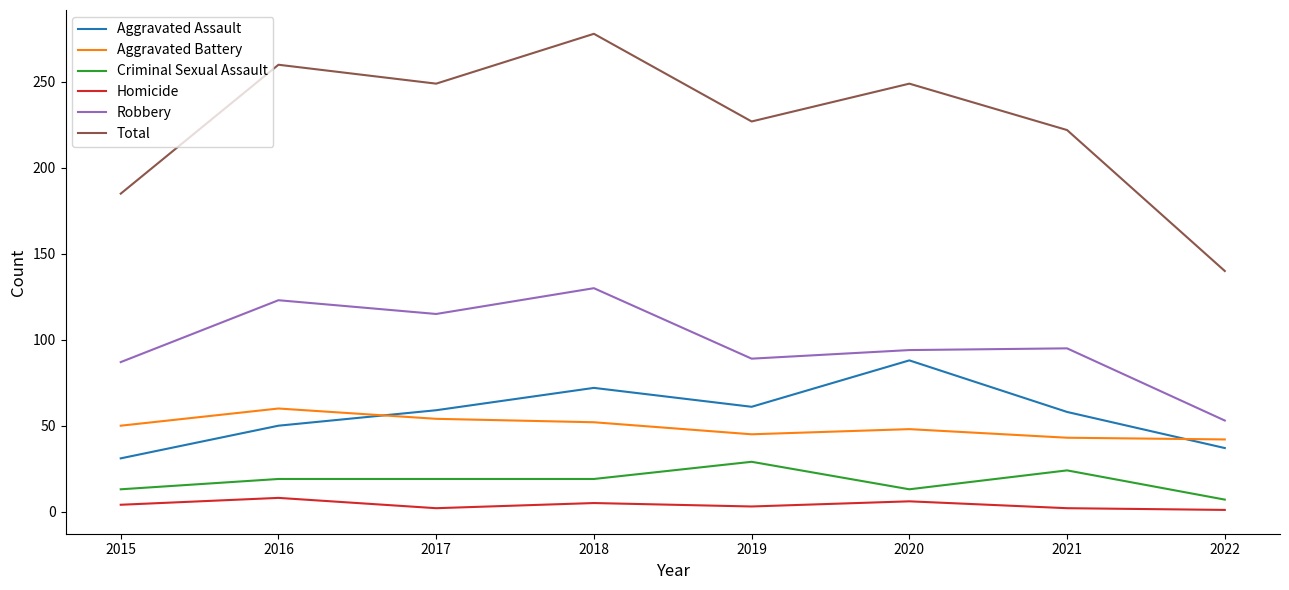

Is it true that Total equals 278 at 2018?

True